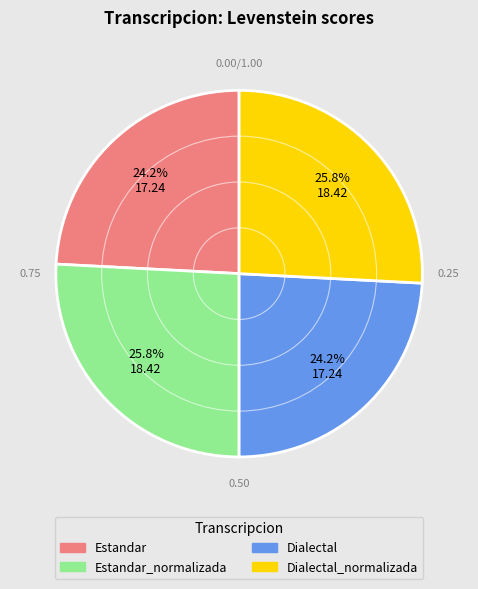

How many slices are in this pie chart?

4